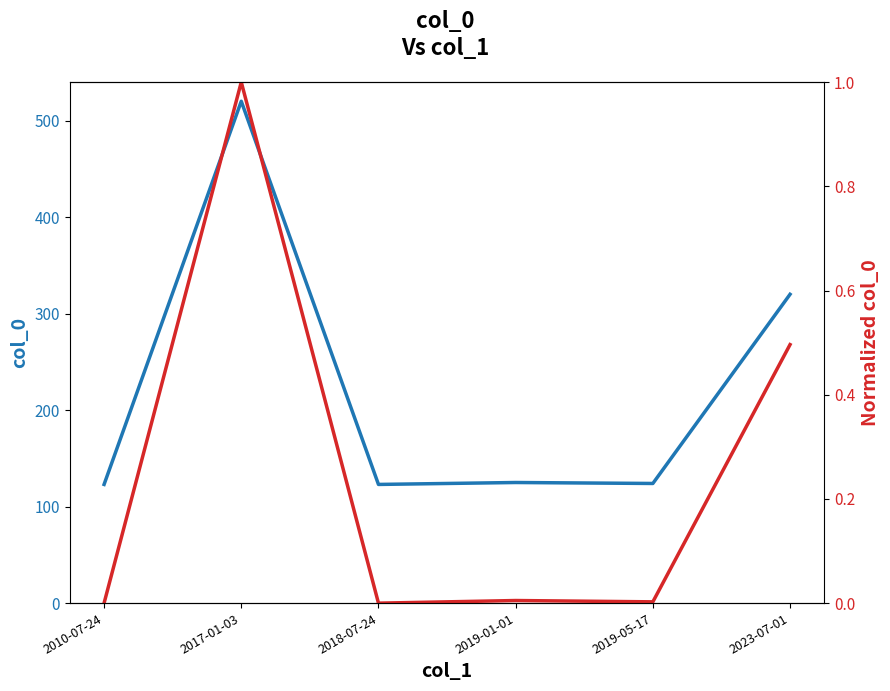

Does the chart display data point markers on the line(s)?

No